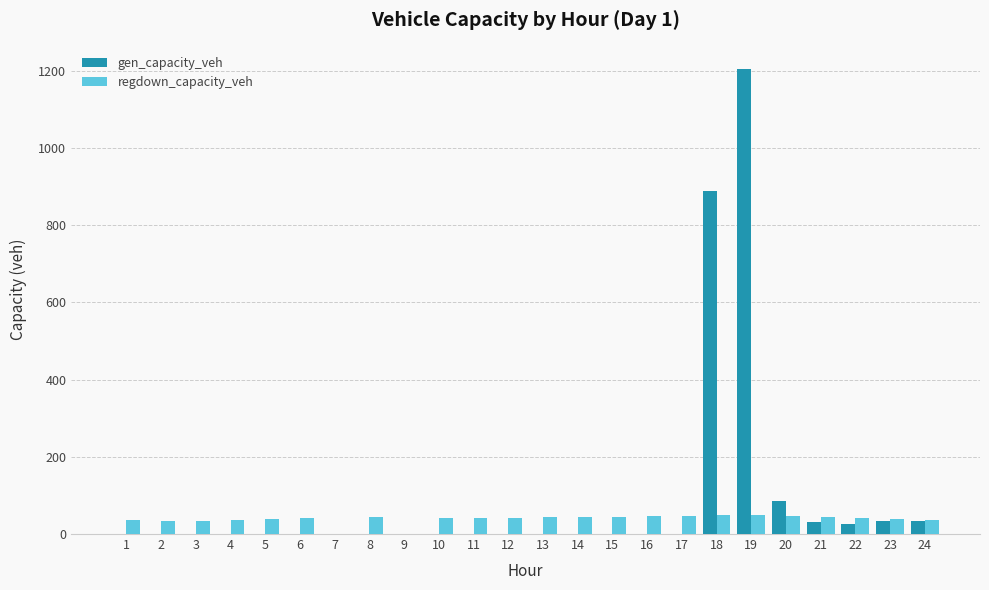

Which series changed the most between 2 and 19?

gen_capacity_veh